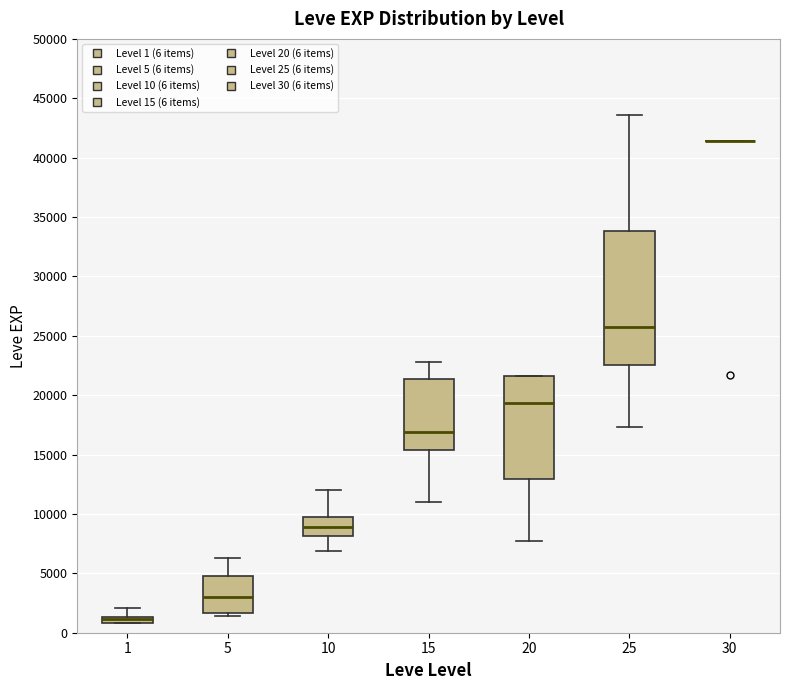

Where does the median line of the box at x = 25 sit on the y-axis? The values are not printed on the chart, so give them approximately, as read against the axis.

25500